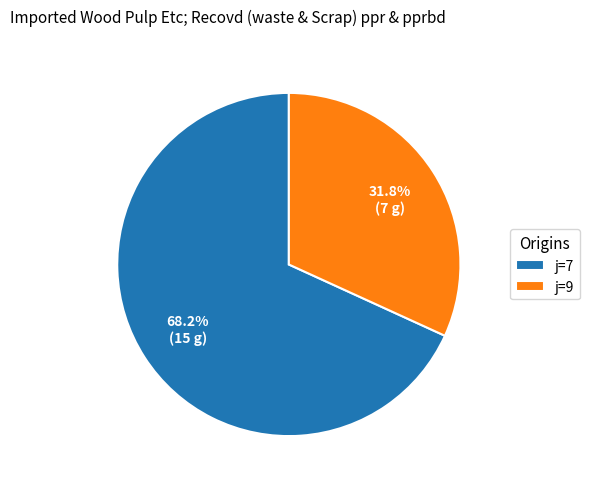

Combined, do j=7 and j=9 account for over 50%?

Yes